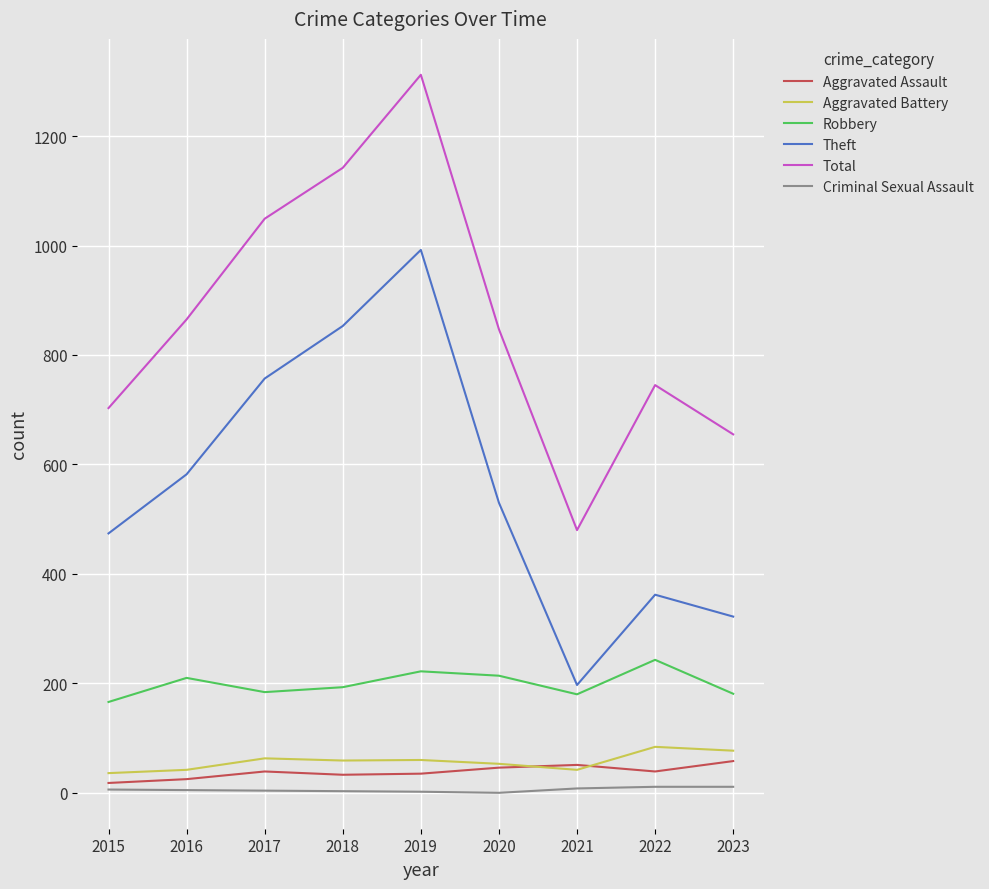

The Theft series shows 1429 at 2018. True or false?

False